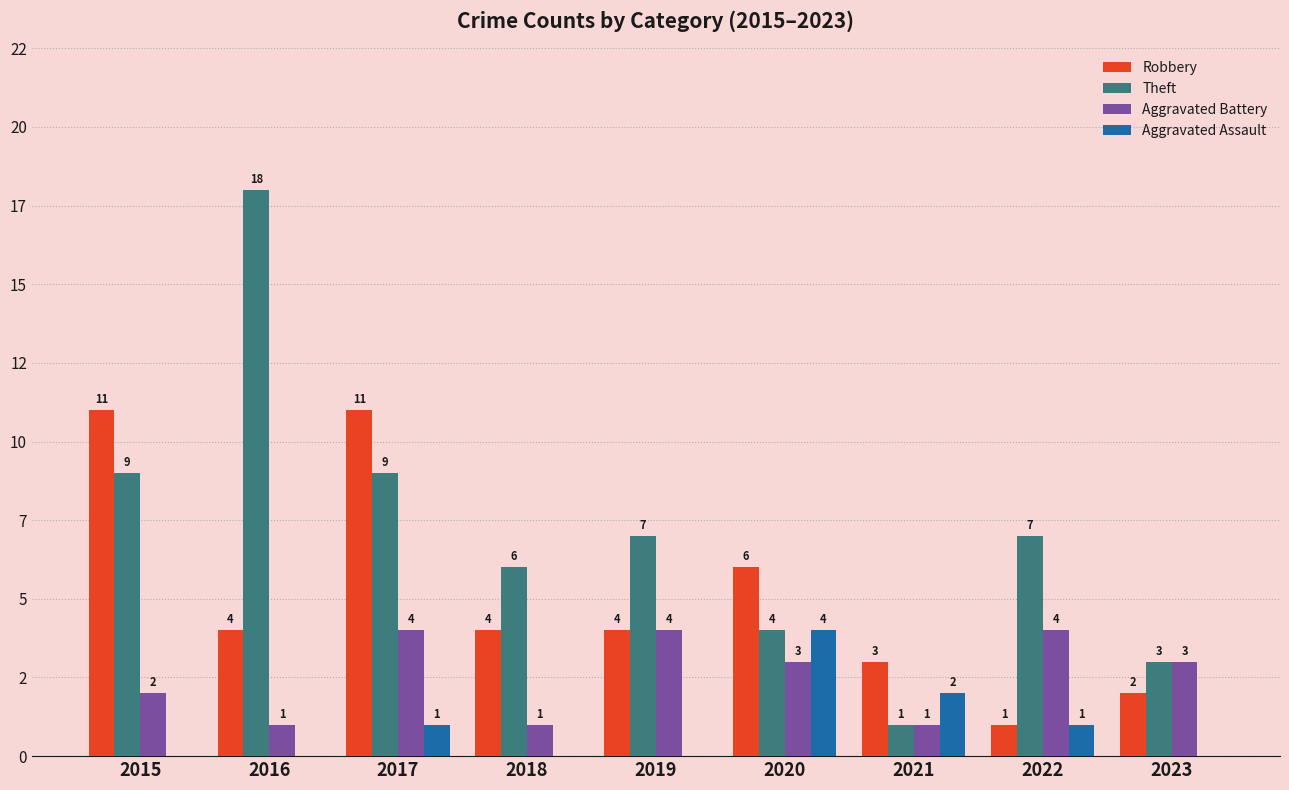

At which label does Robbery reach its minimum?

2022